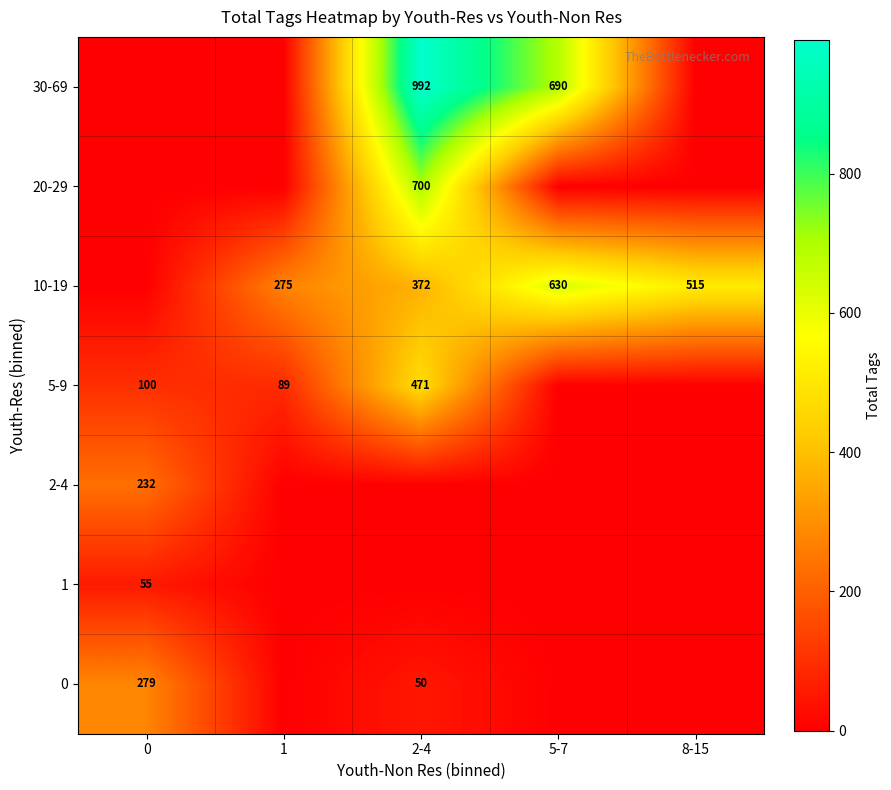

What is the difference between the highest and lowest values at 8-15?

515